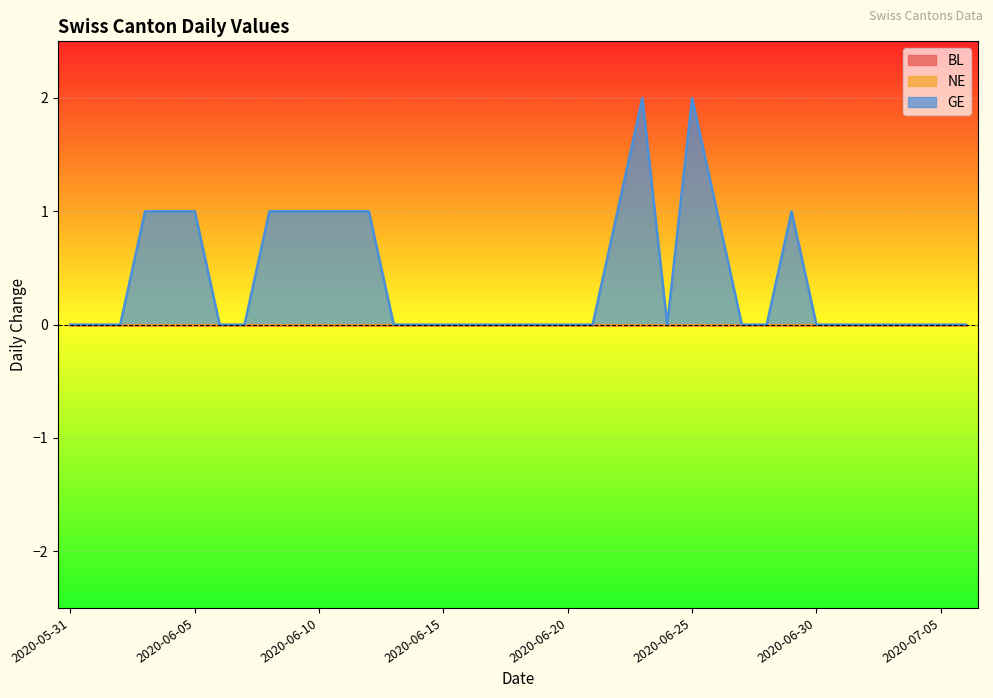

What are all the series names shown in the legend?

BL, NE, GE